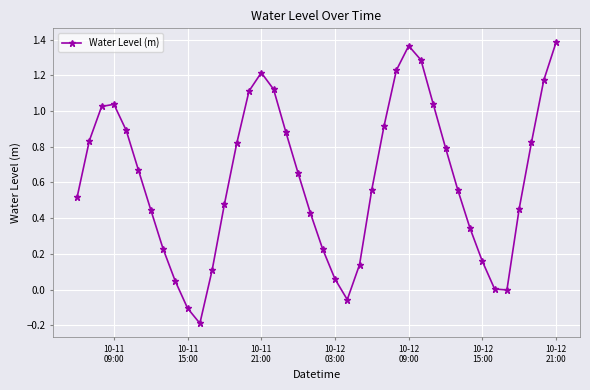

What is the difference between the second highest and minimum values?

1.6